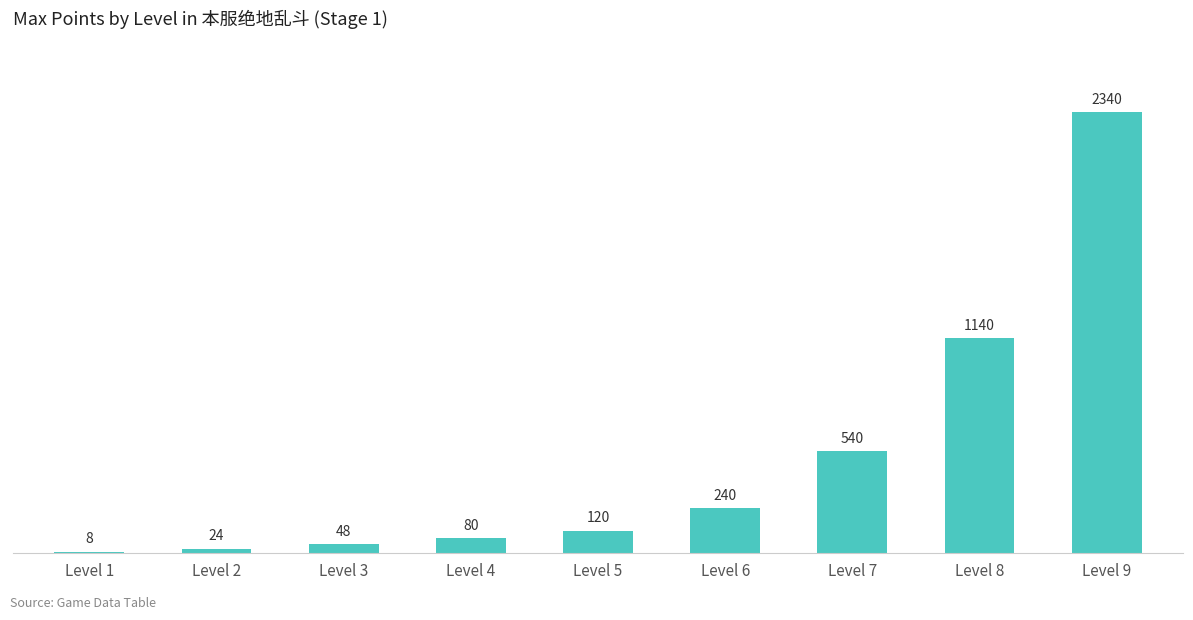

What value does the data have at Level 6, to the nearest 10?

240